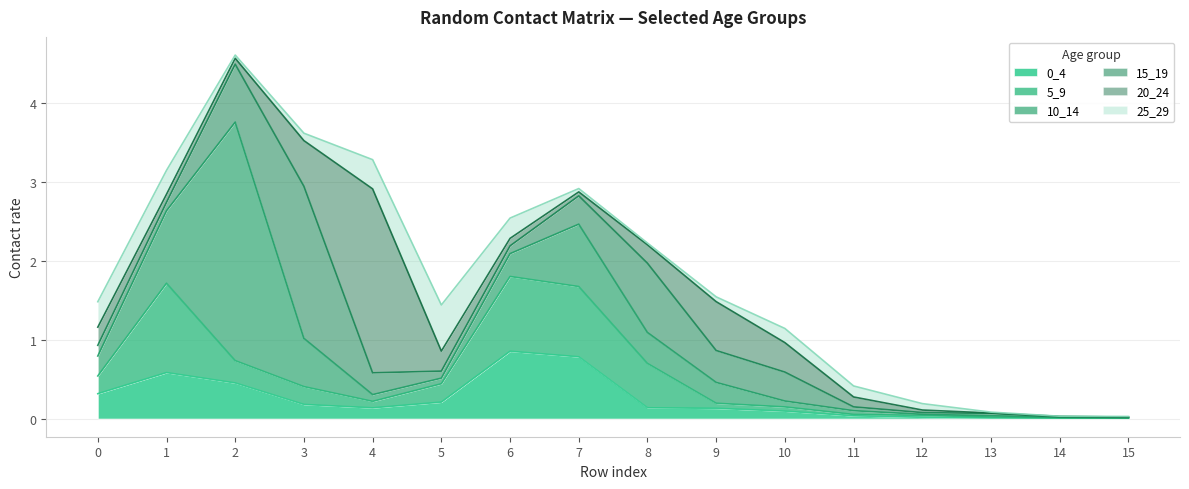

In 0_4, how many points are higher than both neighbors (excluding endpoints)?

2